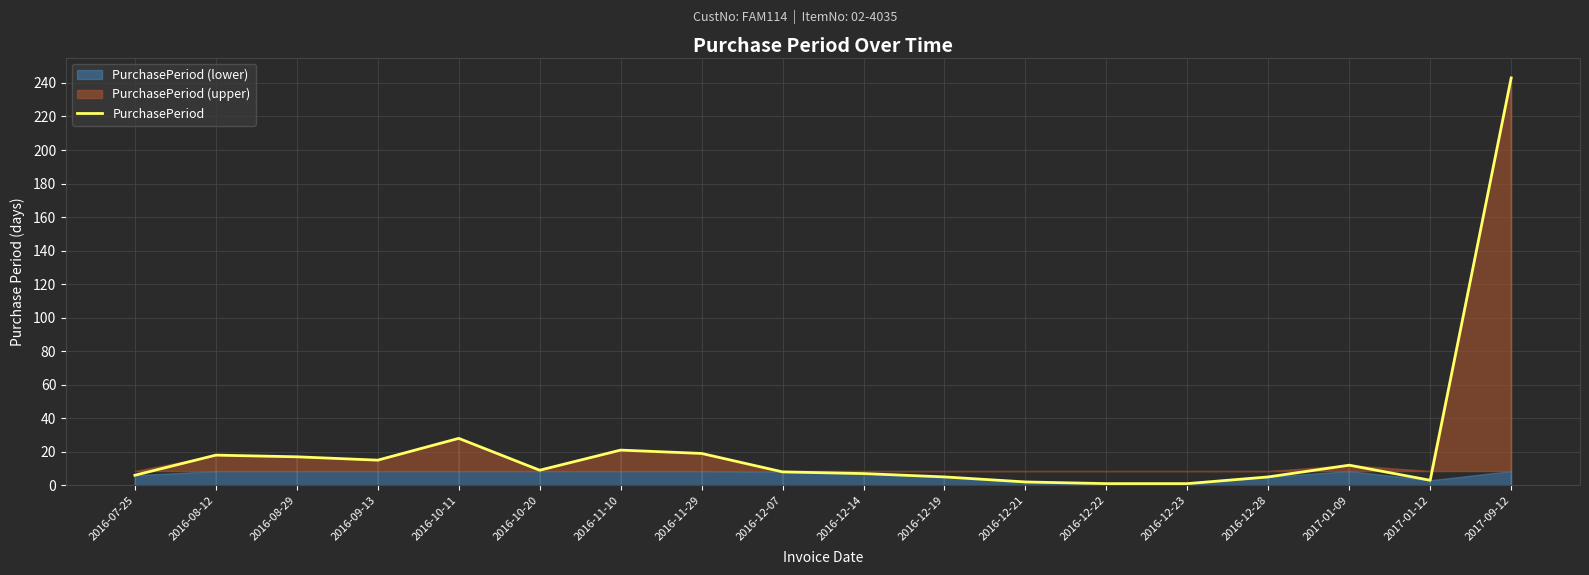

At which label is the value closest to 122?

2016-10-11